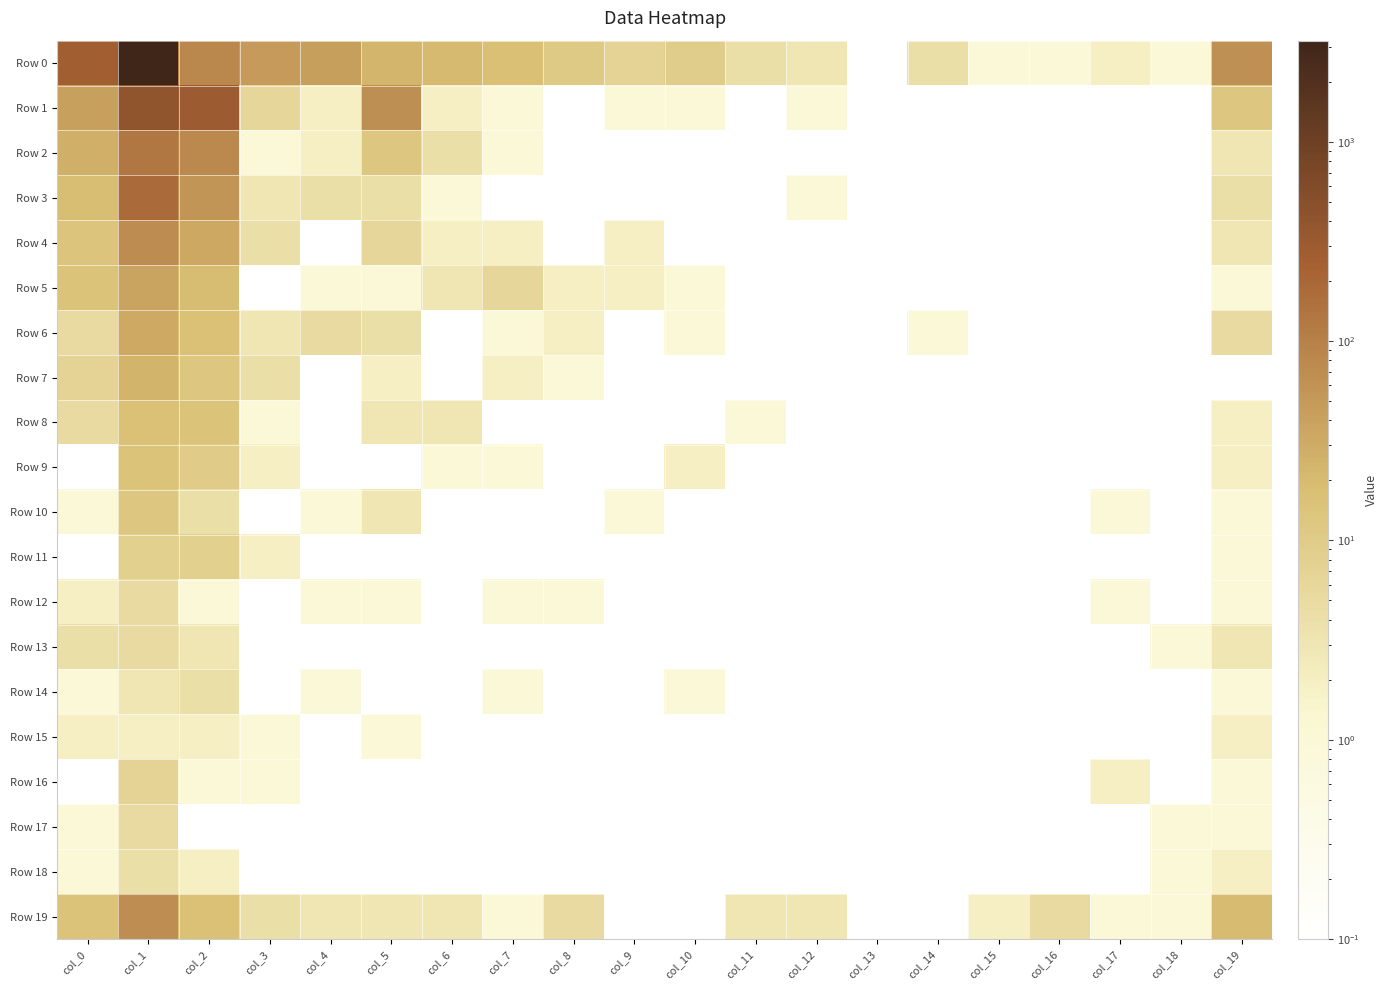

Which has a higher value, col_9 or col_18?

col_9